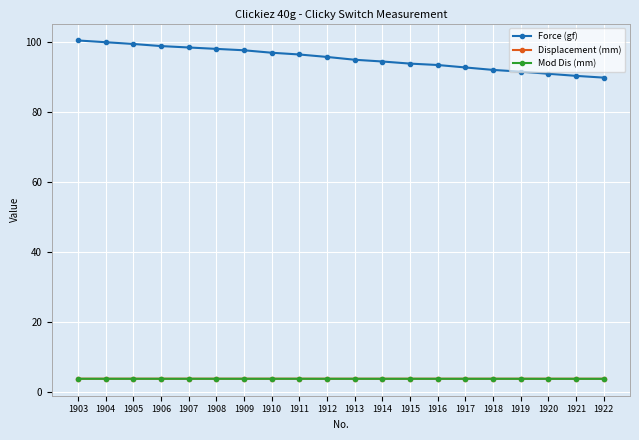

How many distinct data groups are displayed?

3